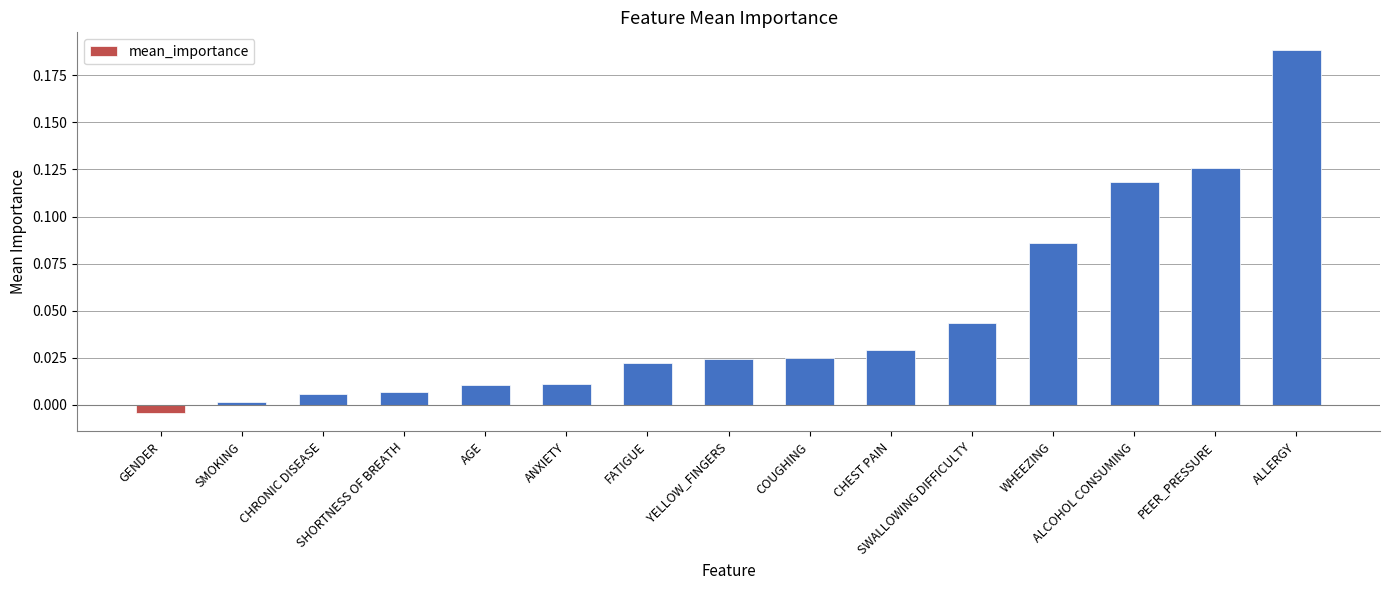

How many positive values are there?

14